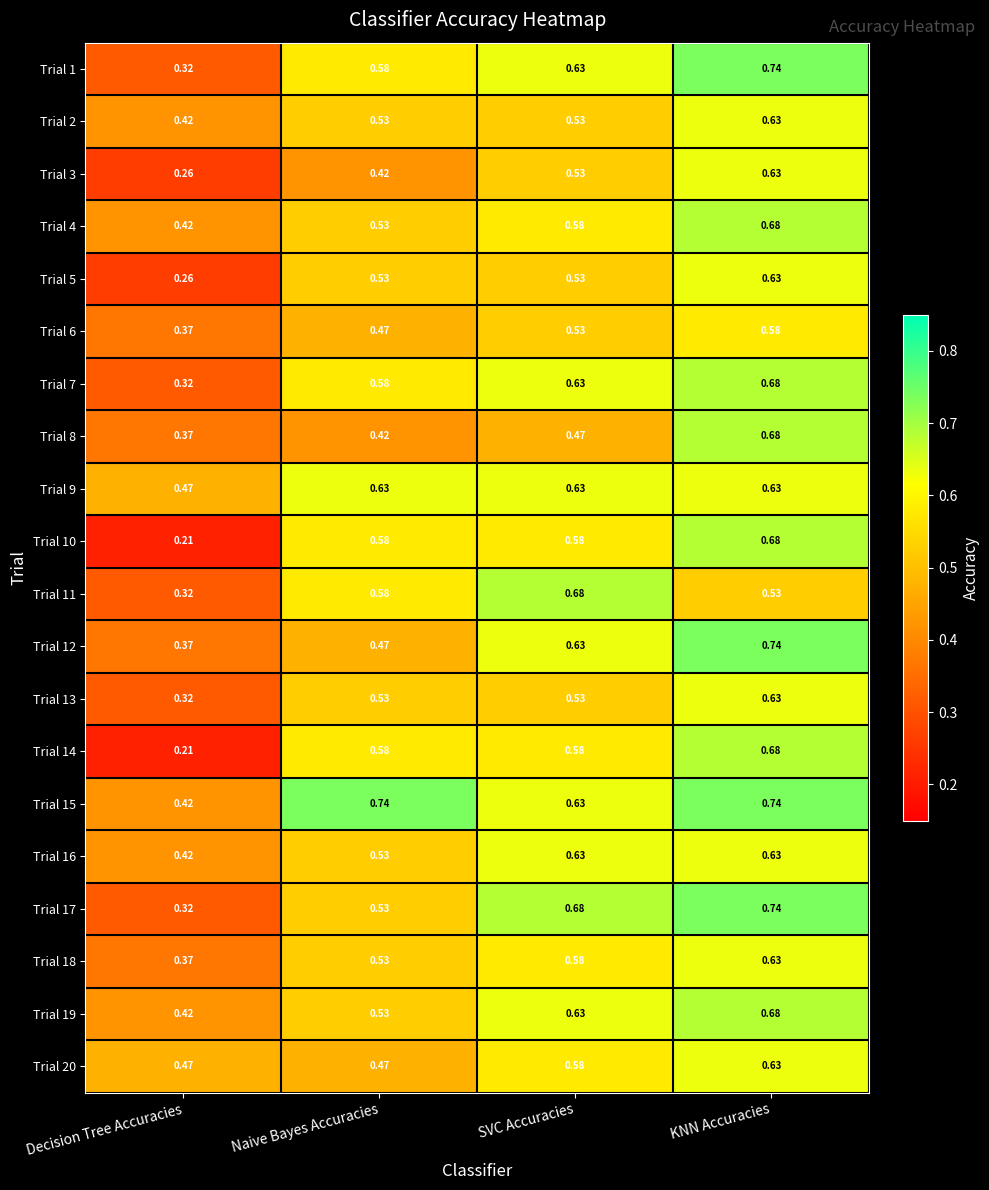

Which series has the largest total across all categories?

Trial 15